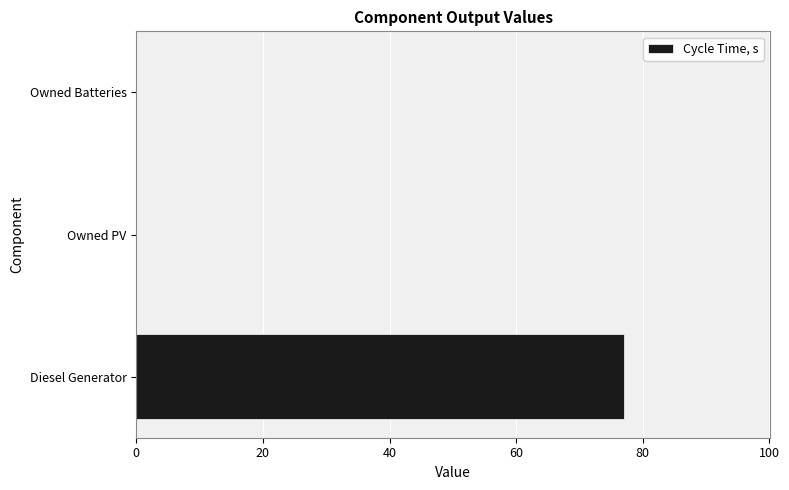

Between Diesel Generator and Owned Batteries, which is larger?

Diesel Generator